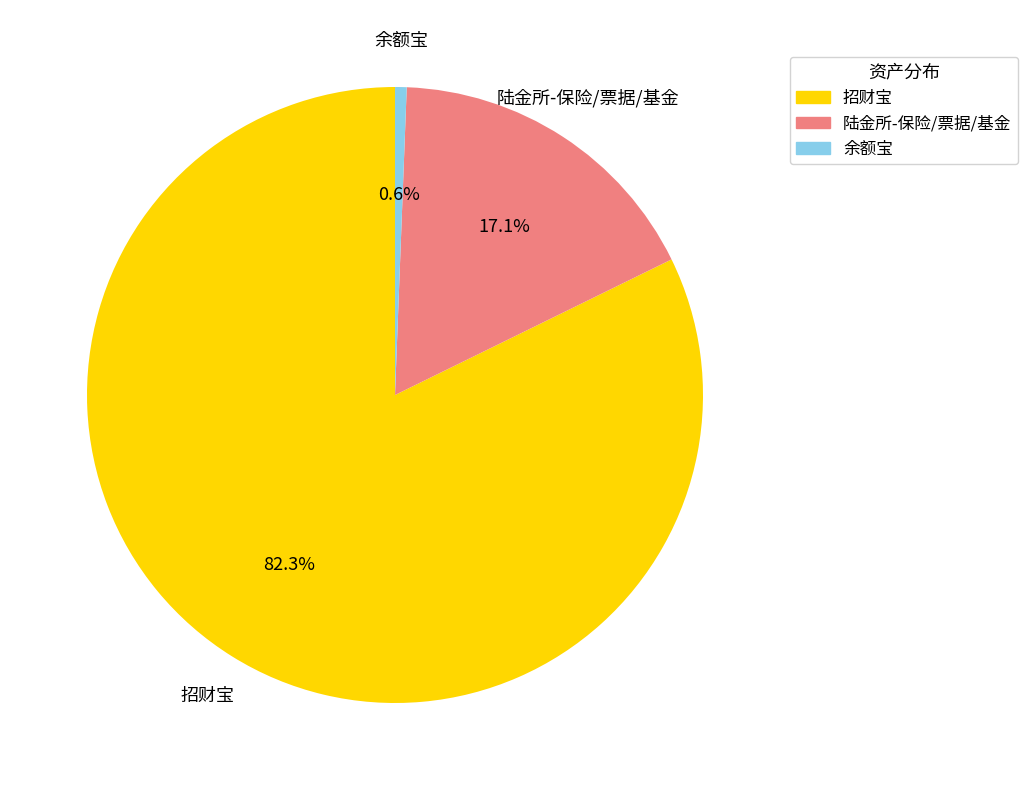

The 陆金所-保险/票据/基金 slice represents 17% of the pie. True or false?

True